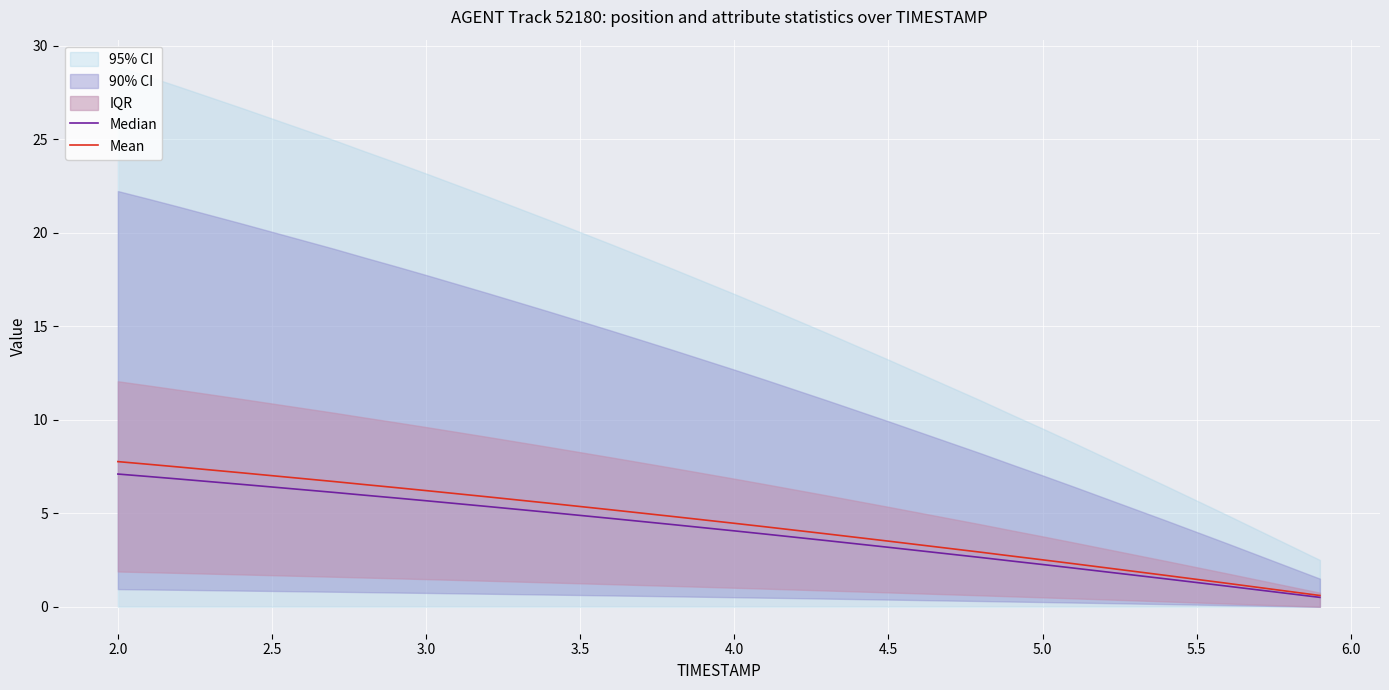

The Median series shows 1.3 at 5.5. True or false?

True